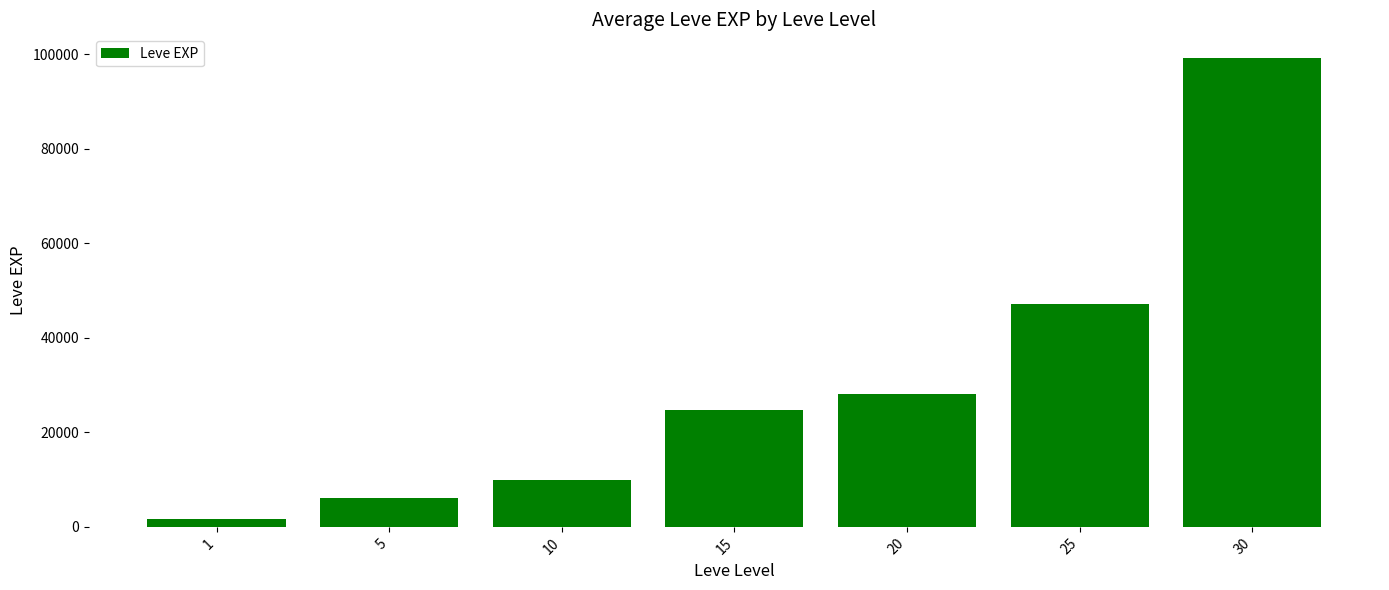

What is the sum of all values?

216930